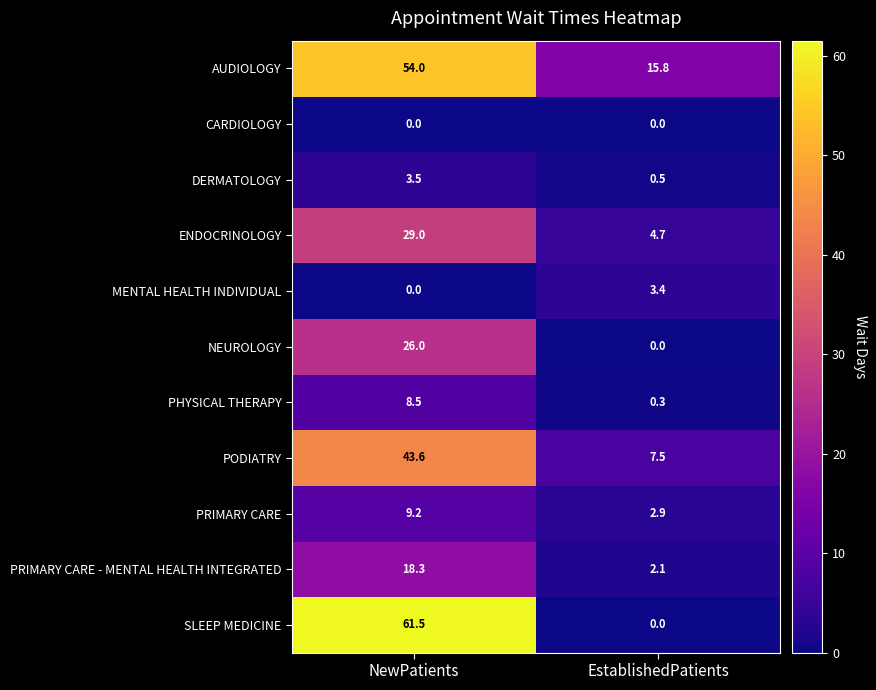

Is the value of PRIMARY CARE - MENTAL HEALTH INTEGRATED at NewPatients greater than the value of PRIMARY CARE at NewPatients?

Yes